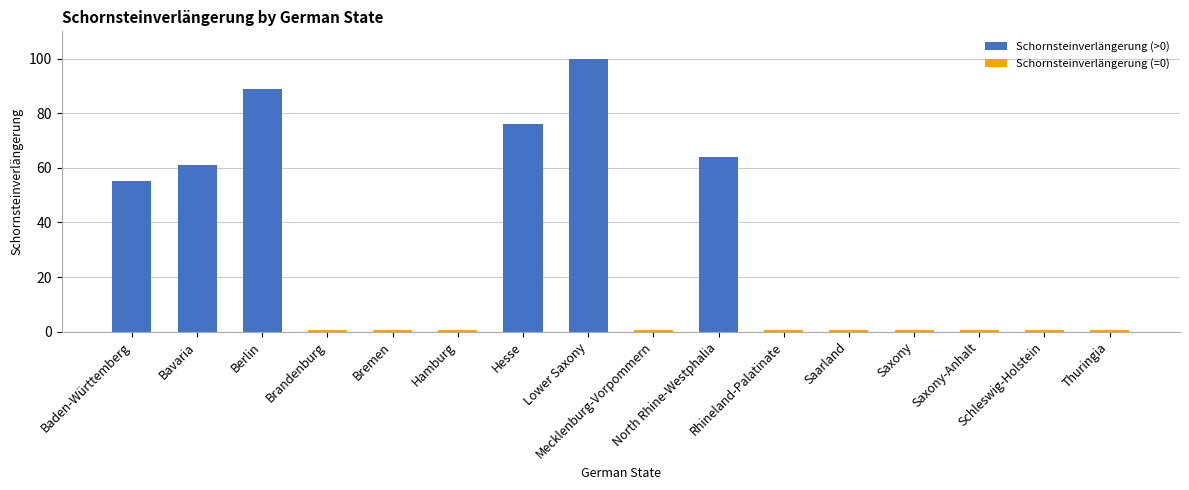

What position from the left is Schleswig-Holstein?

15